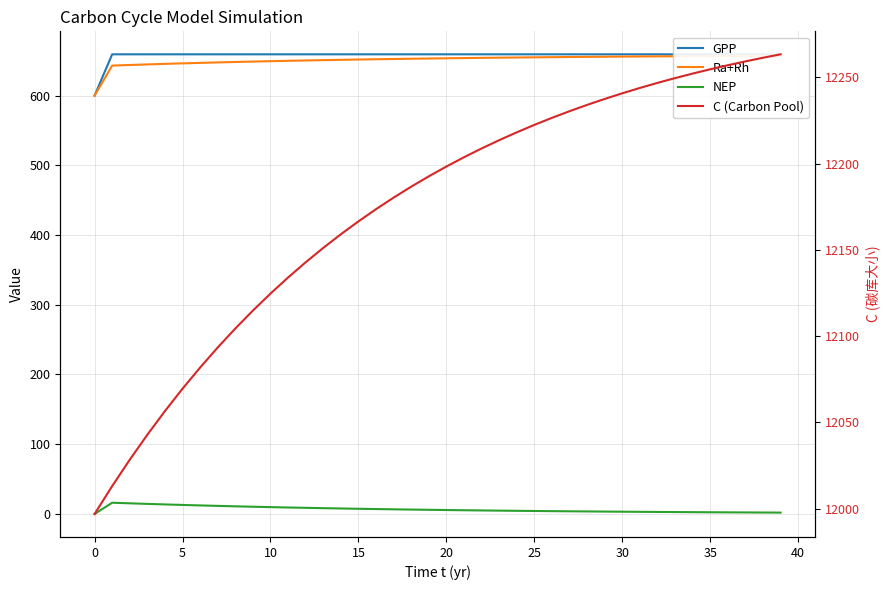

At which label is C (Carbon Pool) closest to 12130?

11